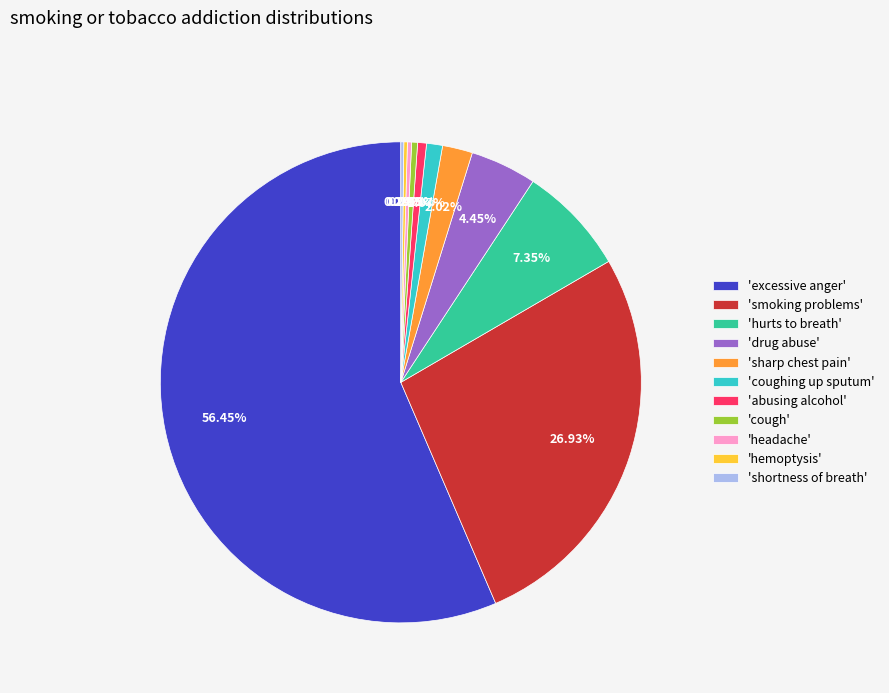

What is the largest slice in the pie chart?

'excessive anger'